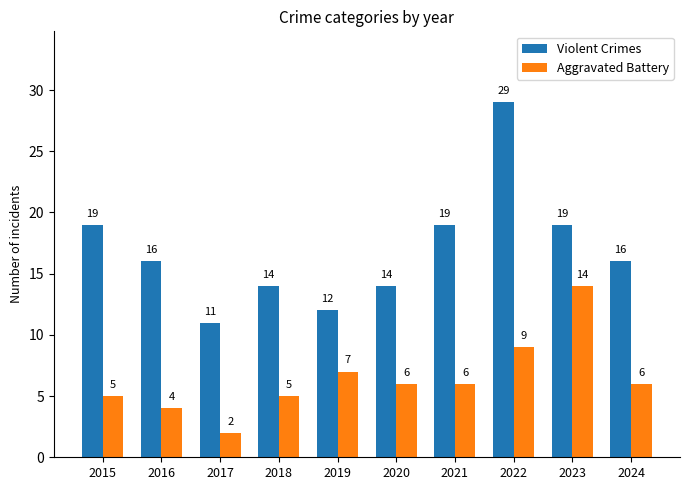

How many groups of bars are there?

10